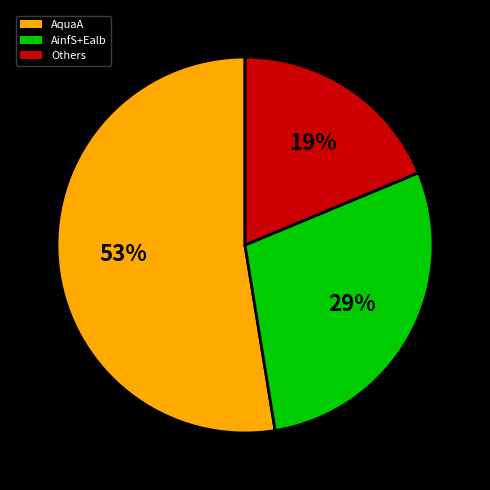

What is the majority slice?

AquaA